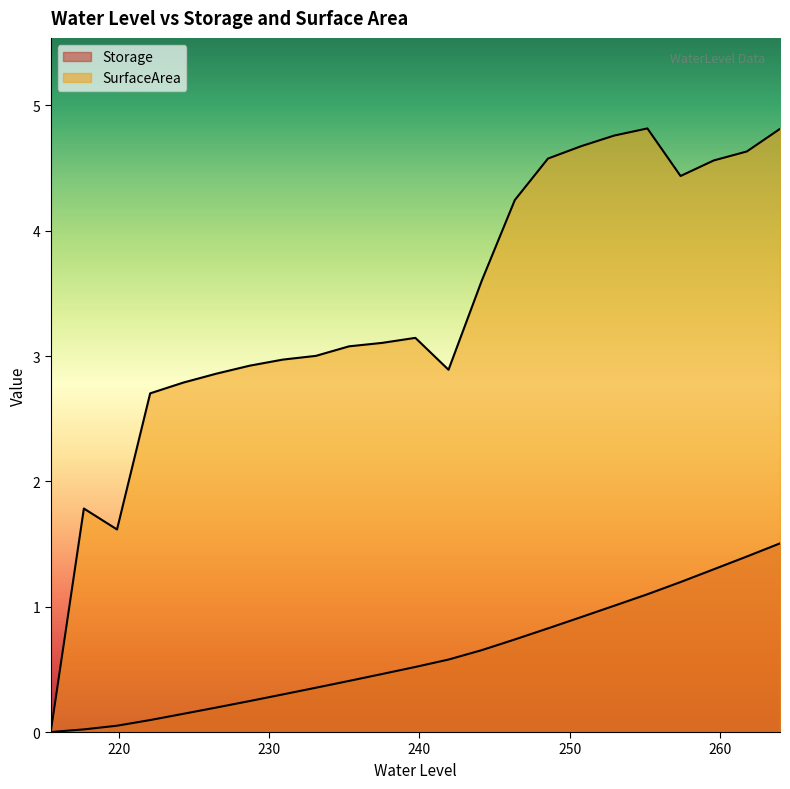

What is the difference between the maximum and minimum values in the SurfaceArea series?

4.8